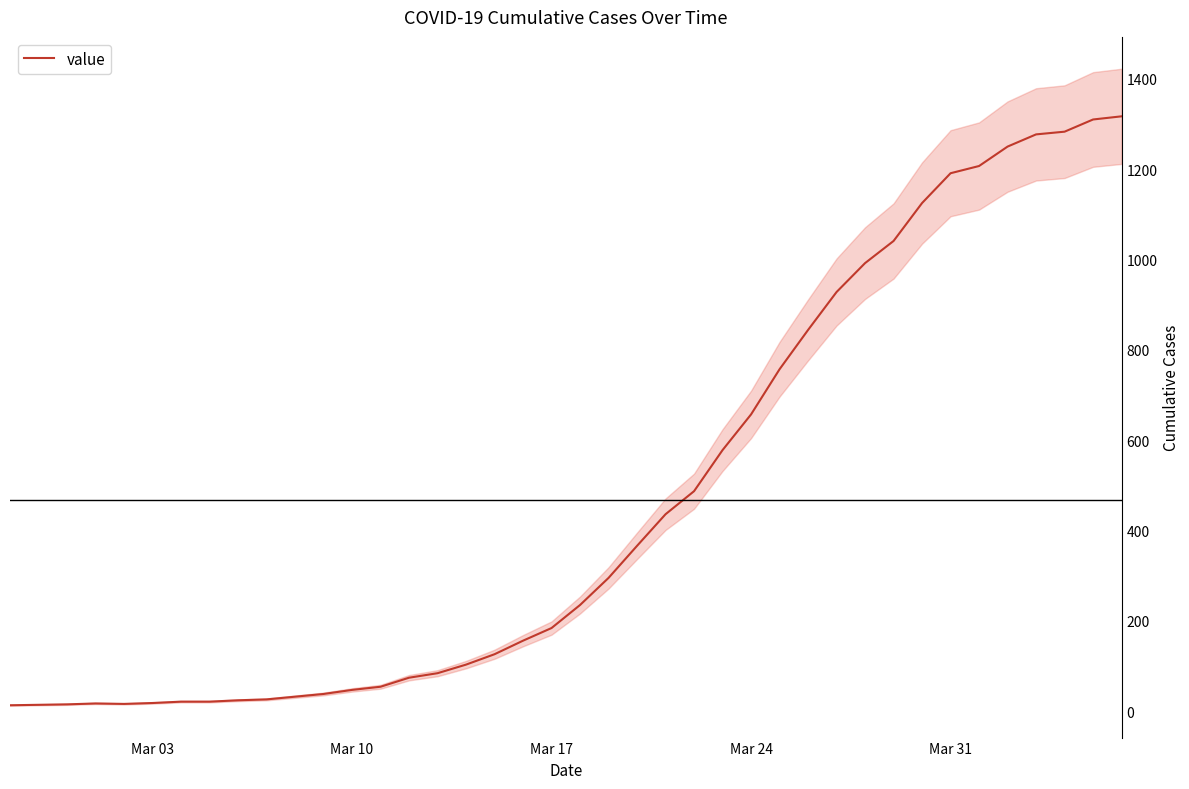

What is the highest value of the value series?

1317